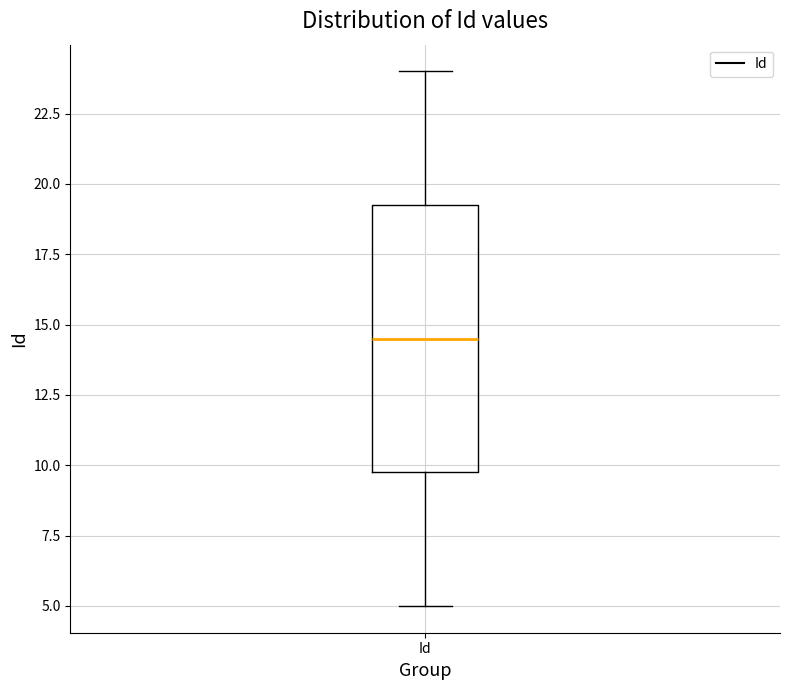

Transcribe this box plot: give where the median line is, the range the box spans, and where the two whiskers end, as read against the y-axis. The values are not printed on the chart, so give them approximately, as read against the axis.

median 14.5, box 10.0 to 19.5, whiskers 5.0 to 24.0